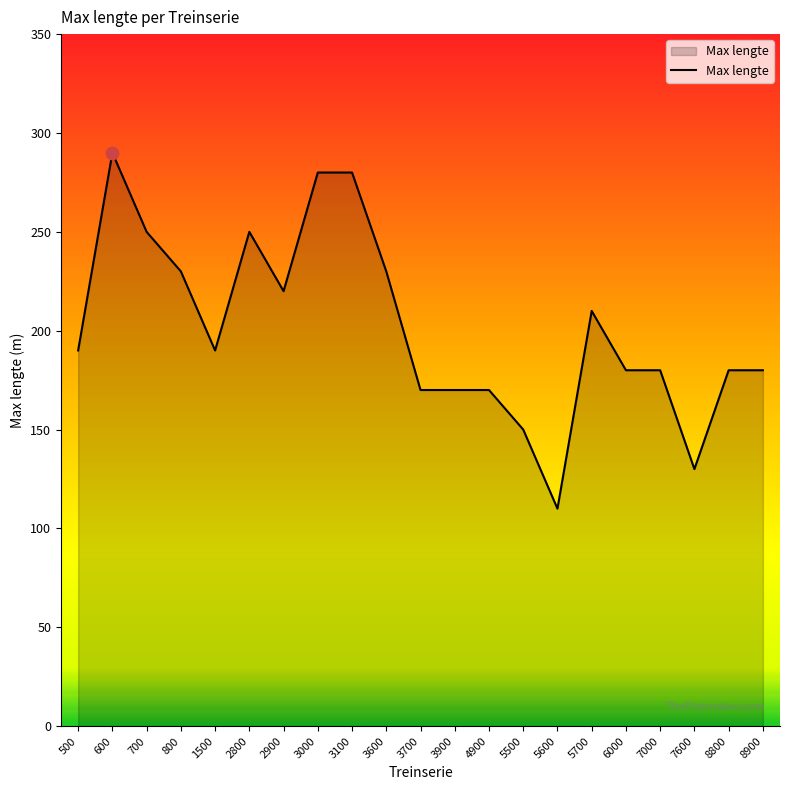

What is the change in value from 5500 to 7600?

-20